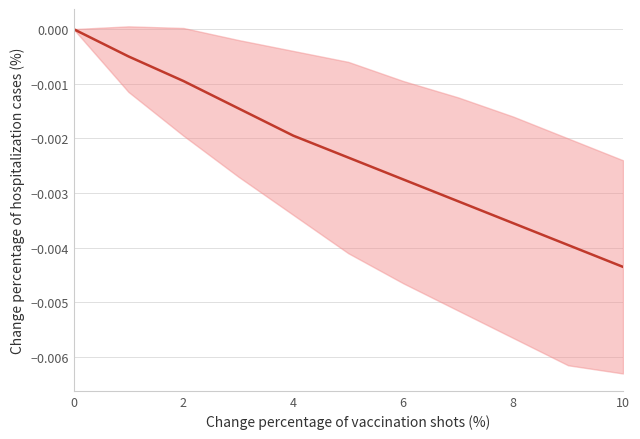

Which has a higher value, 10 or 4?

4